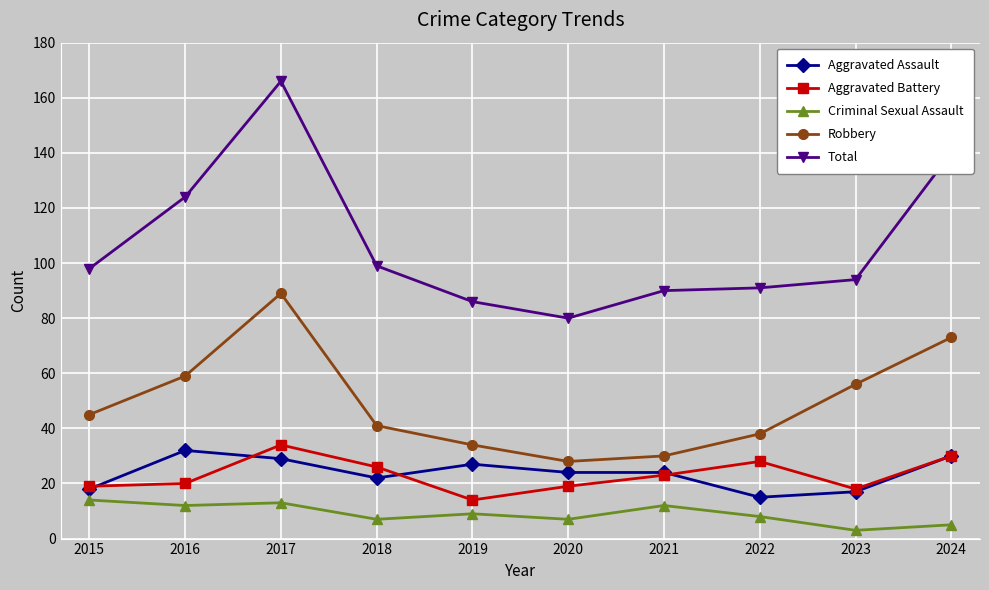

At which category does Total reach its first local peak?

2017